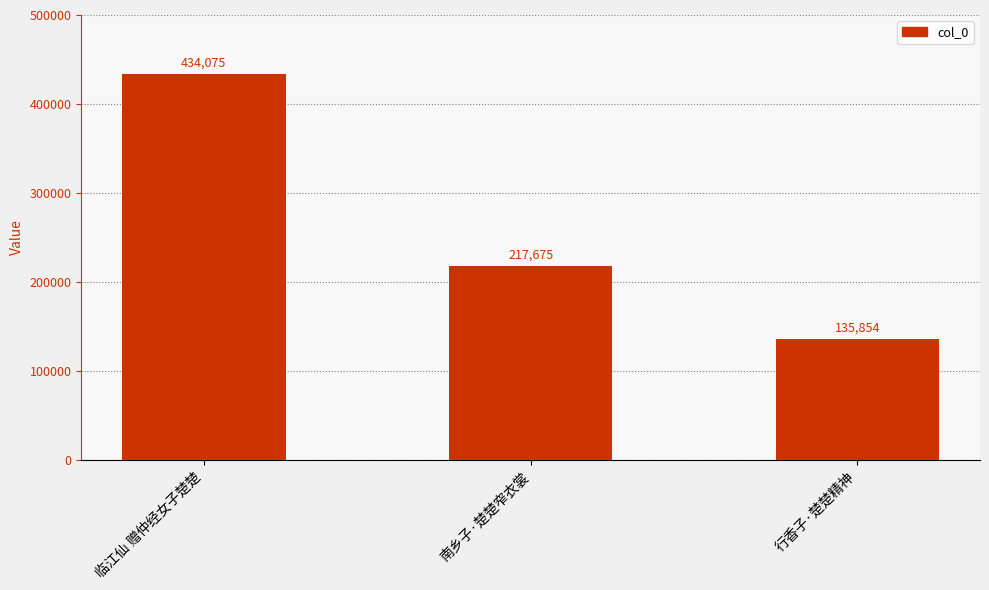

True or false: the data shows 205430 at 行香子·楚楚精神.

False